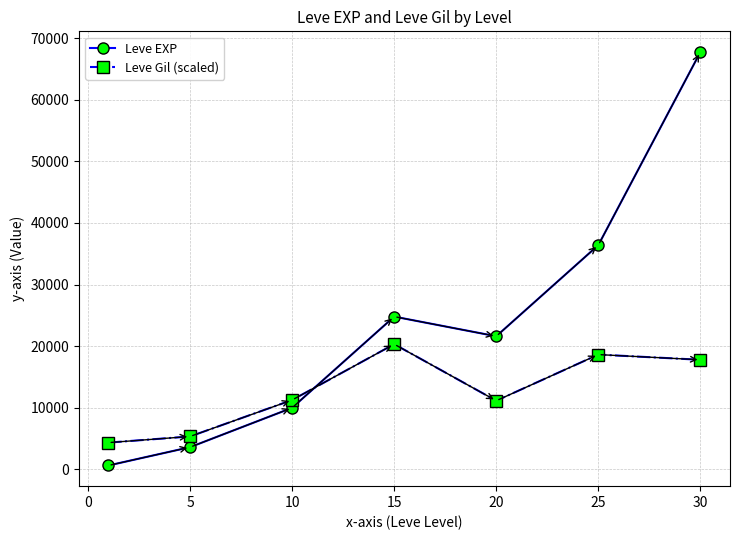

What is the value of the Leve EXP point at the 5th from the left?

21600.0